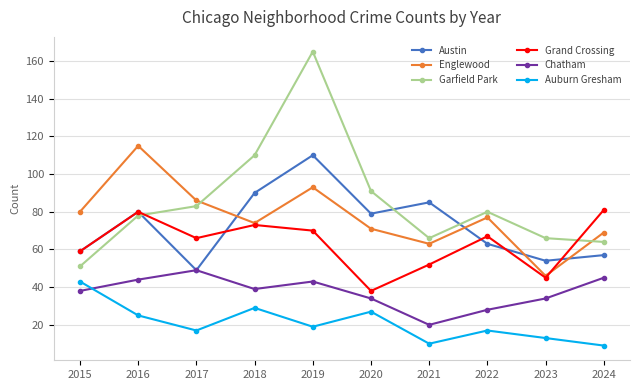

At which category does the chart reach its peak across all series?

2019